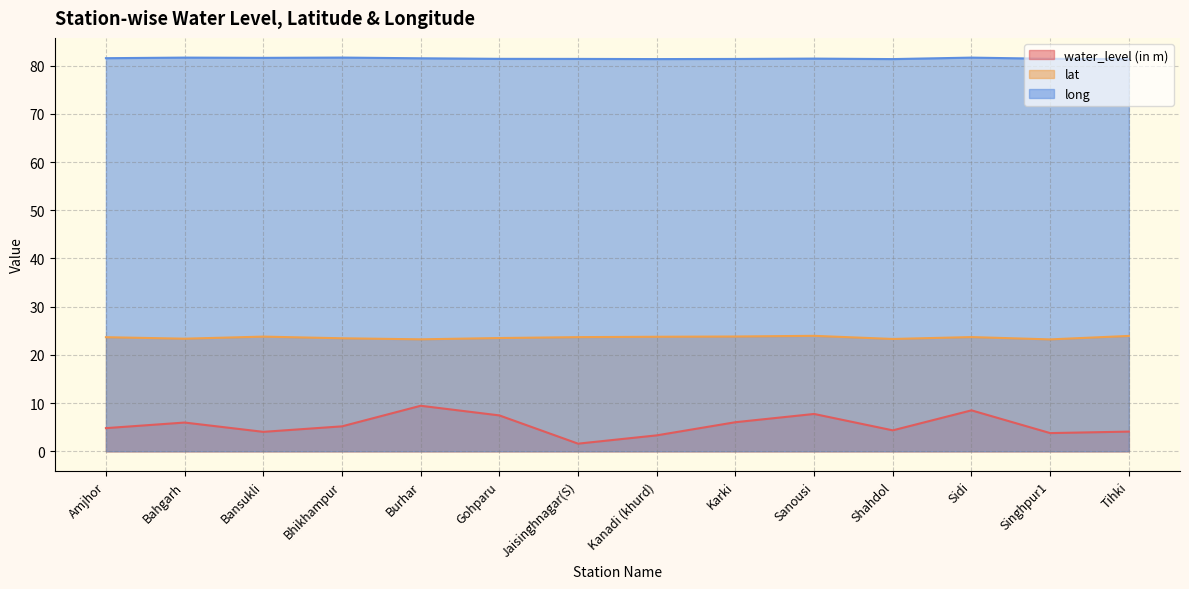

In water_level (in m), how many points are higher than both neighbors (excluding endpoints)?

4